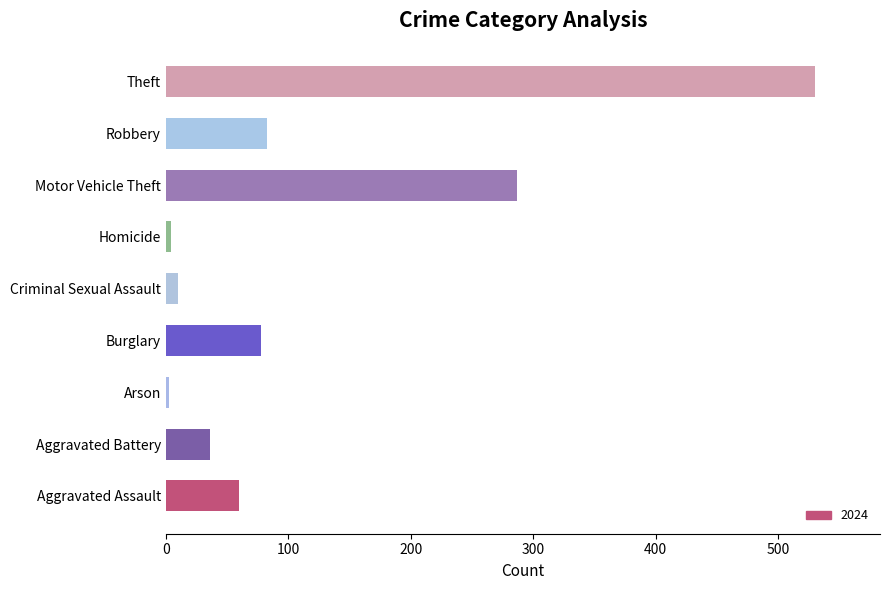

The value at Motor Vehicle Theft is 287. True or false?

True